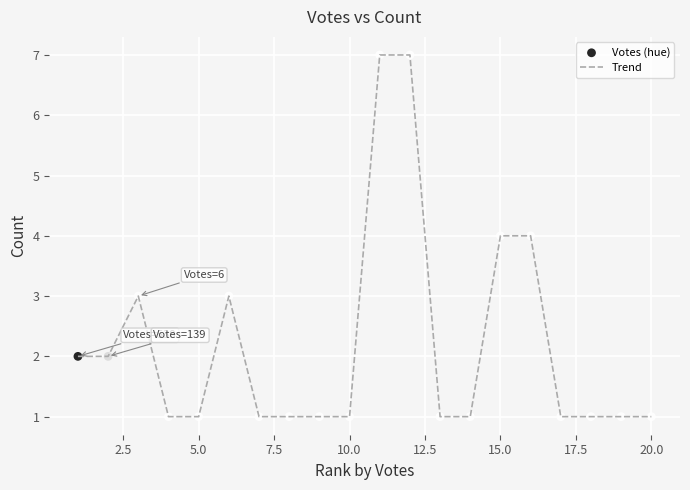

What is the difference between the maximum and minimum values?

6